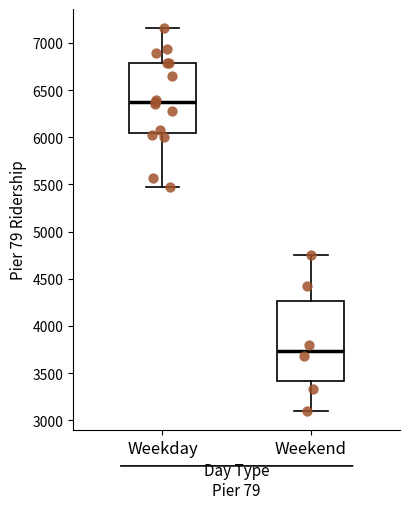

Which box is the tallest, from its lower edge to its upper edge?

Weekend